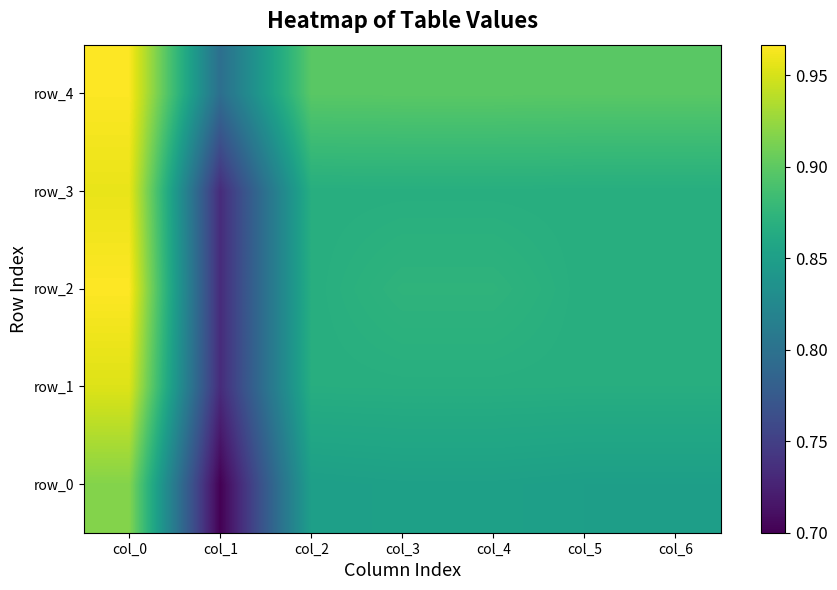

Between col_3 and col_2, which is larger?

col_3